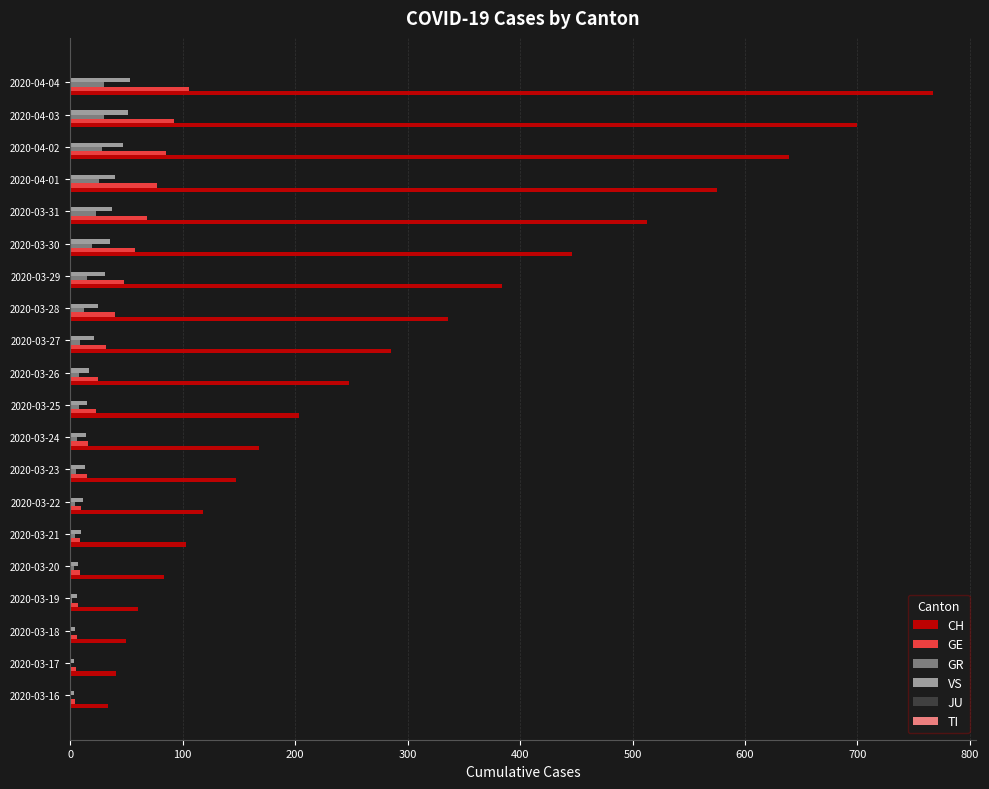

The value of GE at 2020-04-02 is 19. True or false?

False